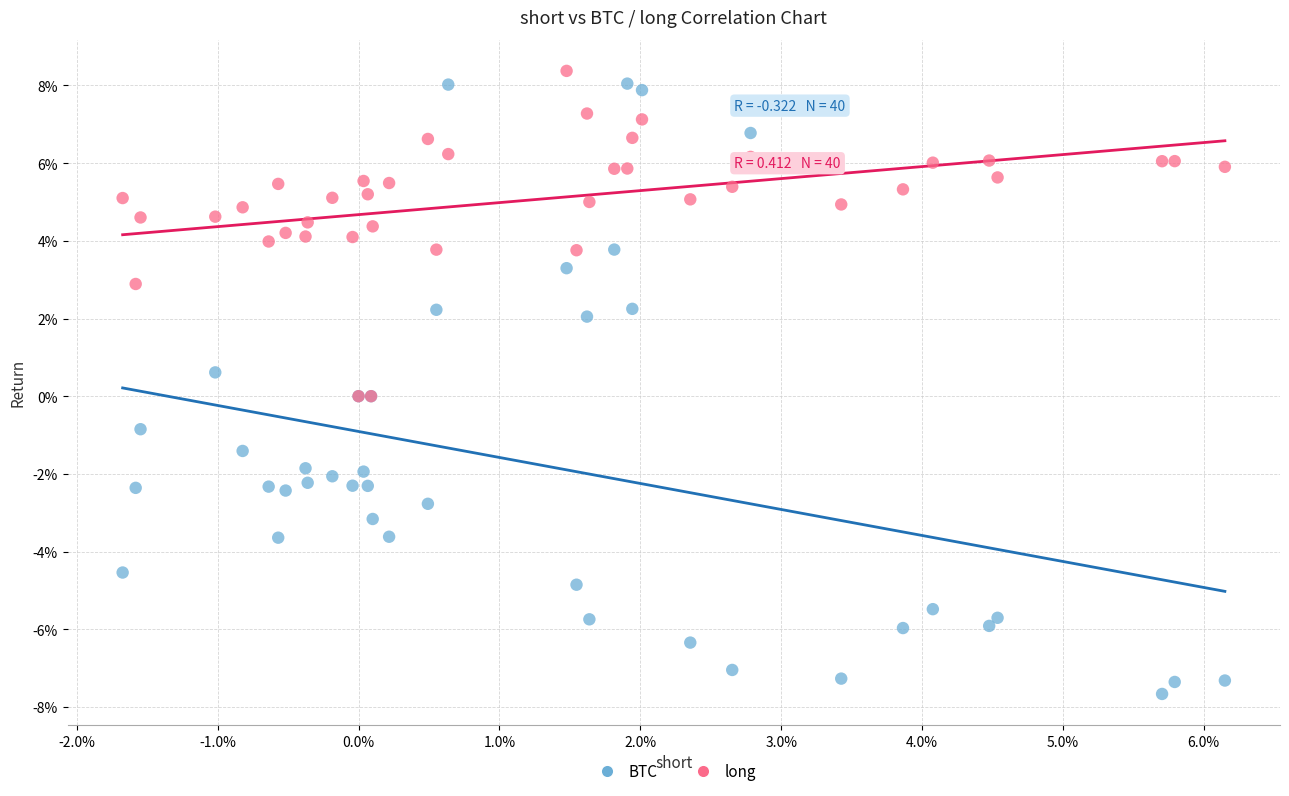

What are all the series names shown in the legend?

BTC, long